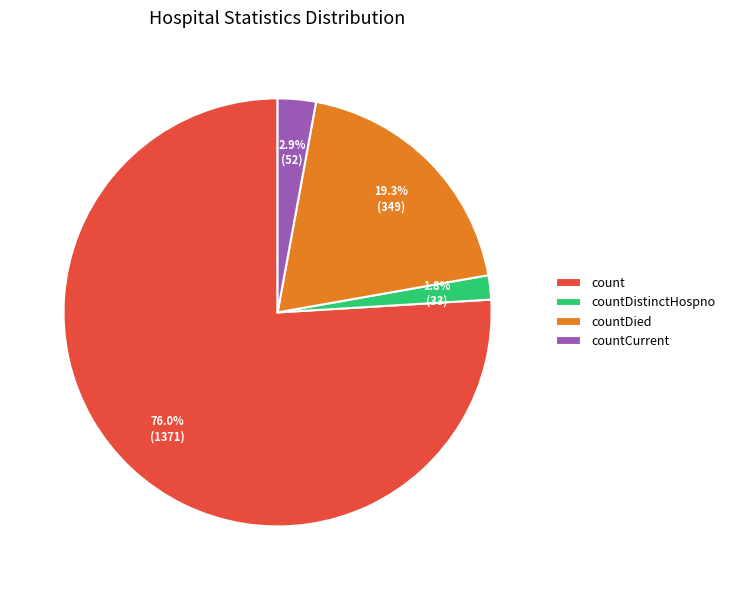

What is the majority slice?

count